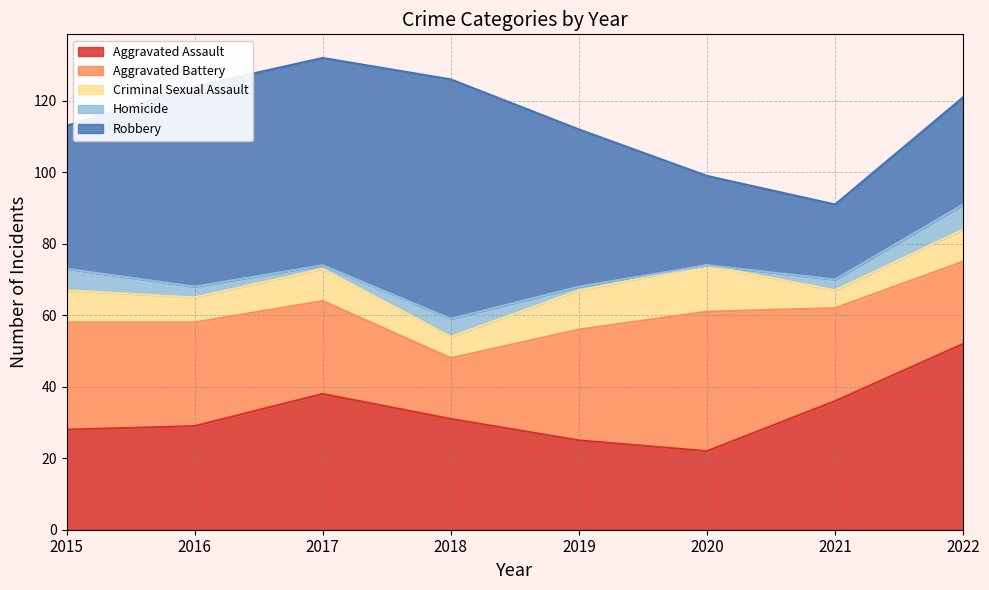

What is the difference between the second highest and minimum values in the Criminal Sexual Assault series?

6